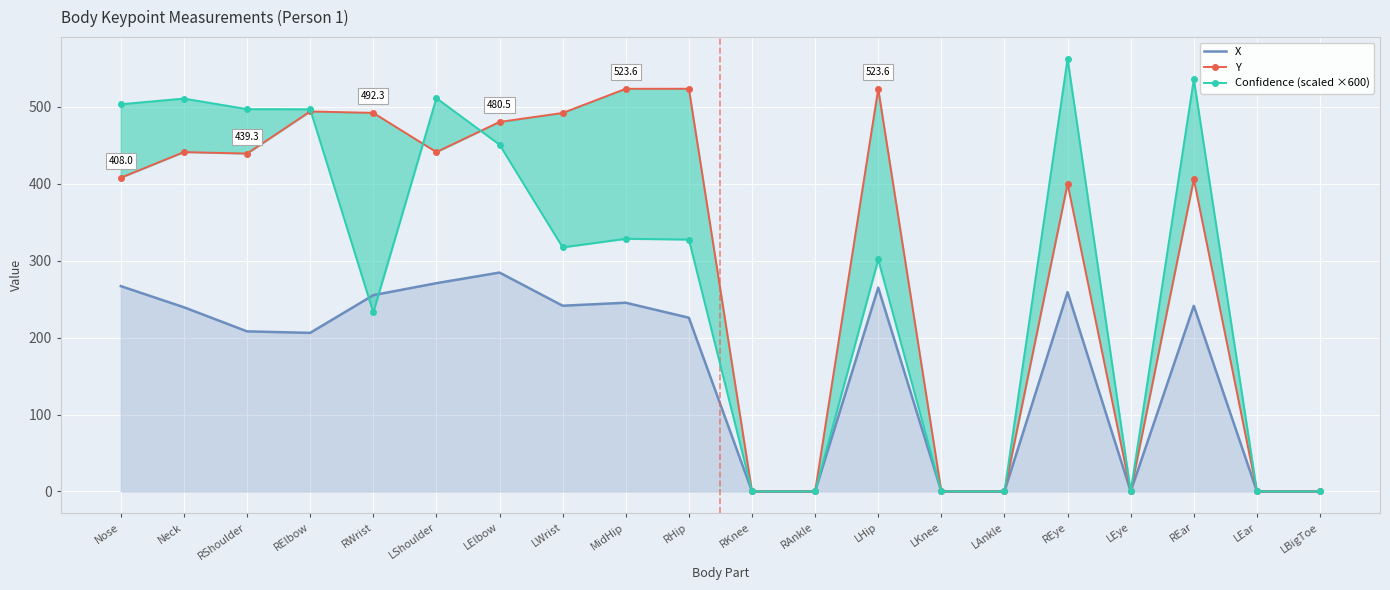

In X, how many points are higher than both neighbors (excluding endpoints)?

5